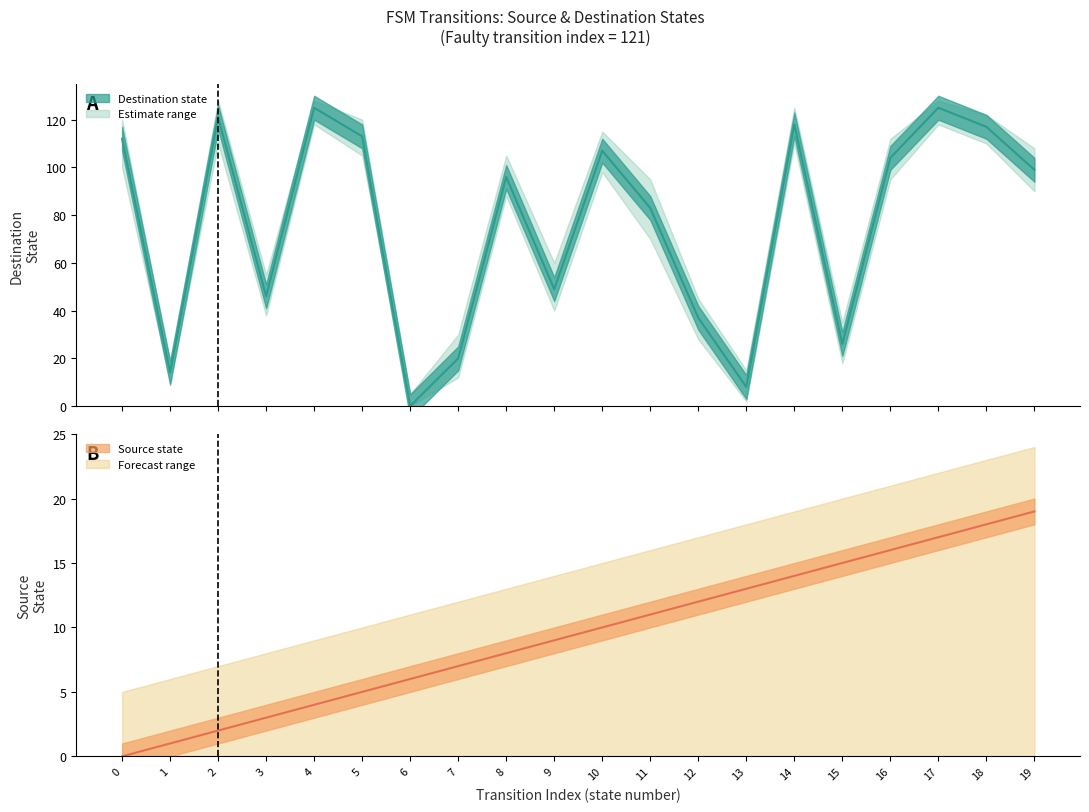

What is the value of the destination_state point at the 1st from the left?

112